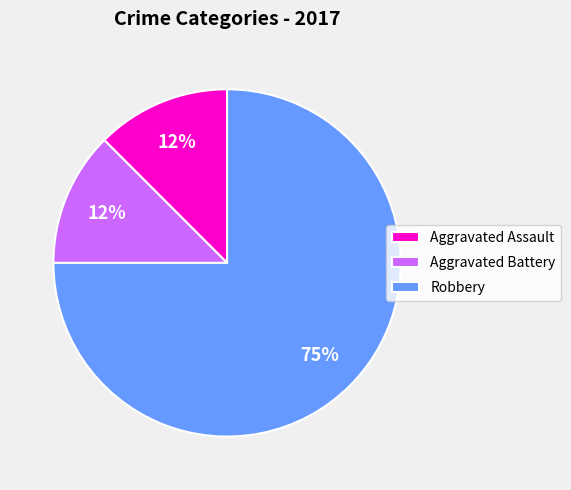

Is the sum of Aggravated Assault and Aggravated Battery greater than half?

No